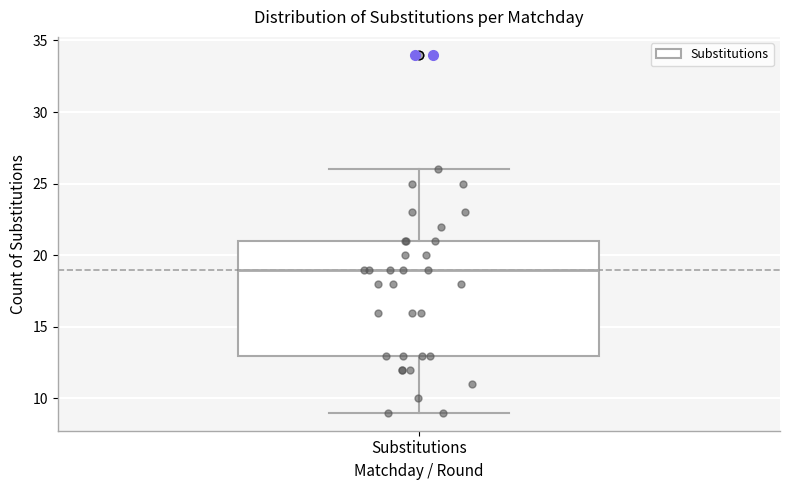

Read this box plot against the y-axis: the position of the median line, the range covered by the box, and the ends of both whiskers. The values are not printed on the chart, so give them approximately, as read against the axis.

median 19, box 13 to 21, whiskers 9 to 26